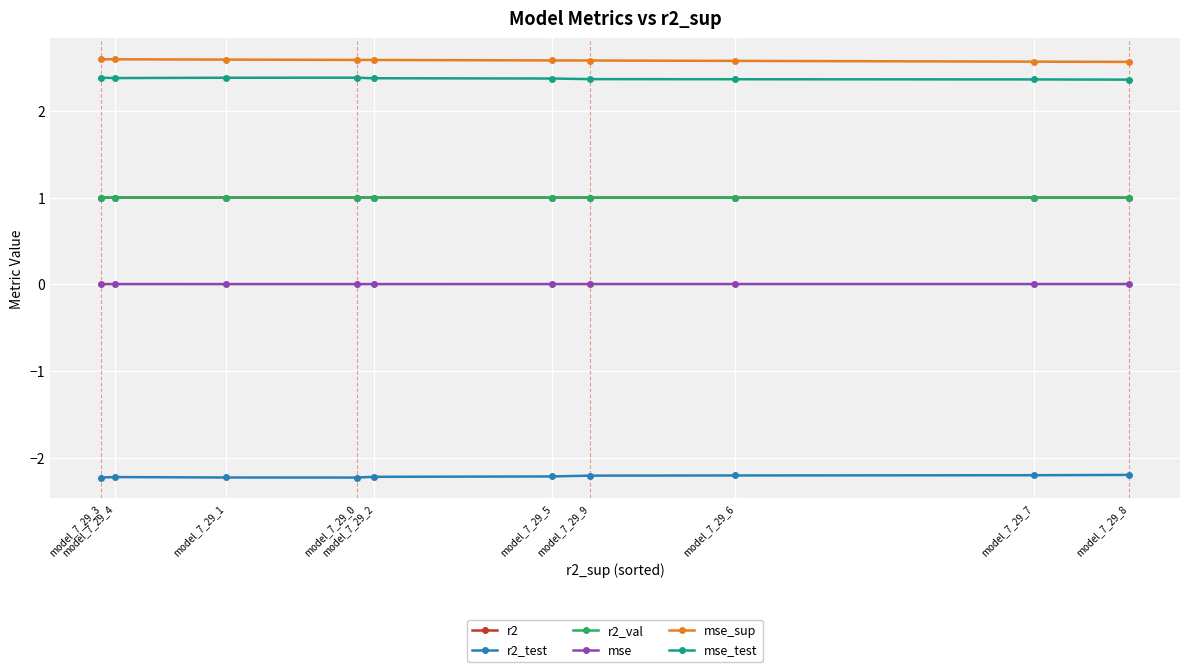

How many series are shown in this chart?

6